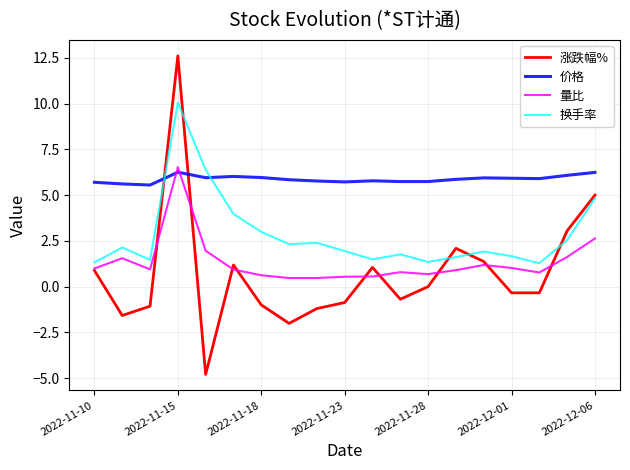

Which series has the largest total across all categories?

价格